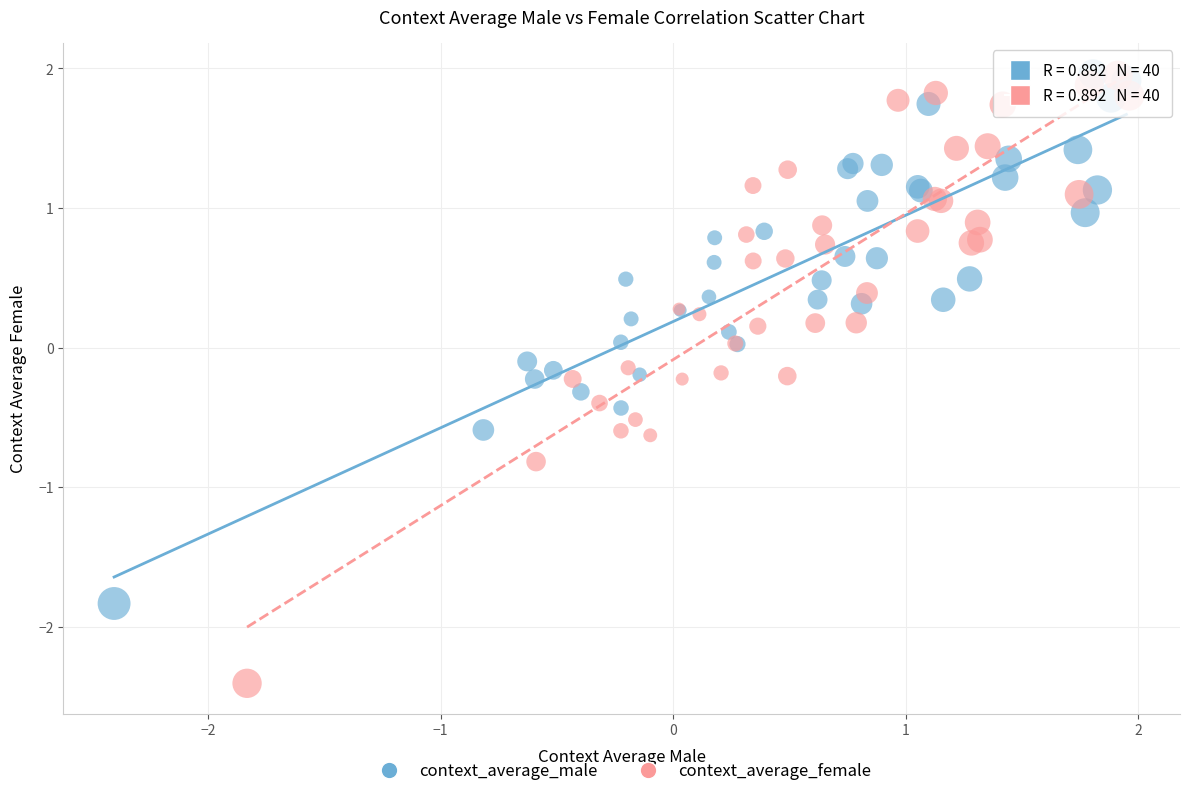

Which series reaches the minimum Y coordinate?

context_average_female